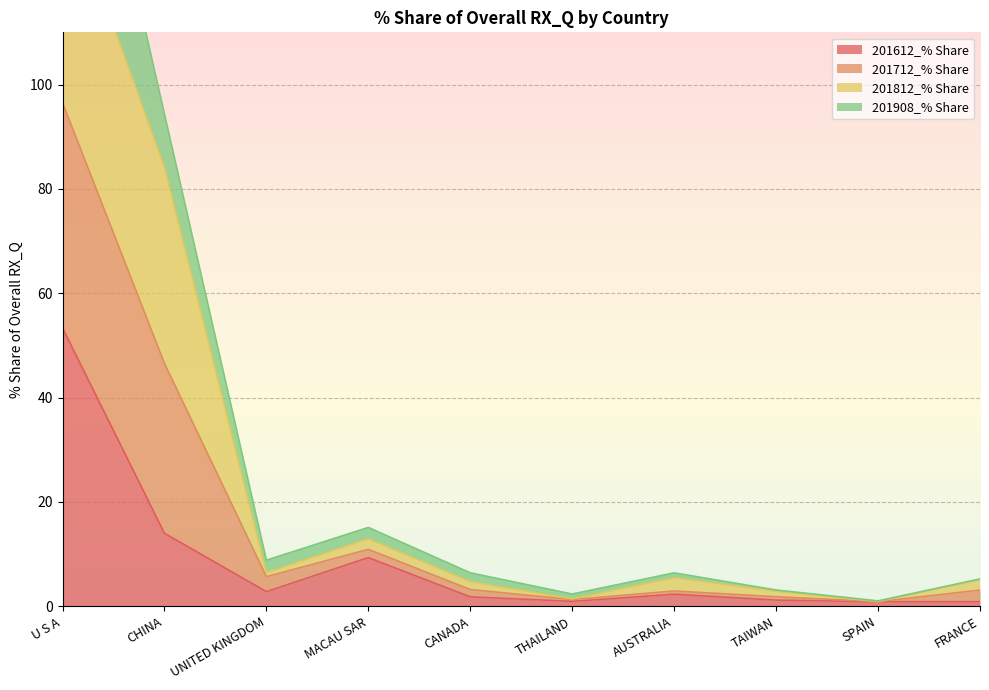

True or false: 201712_% Share and 201612_% Share cross at least once.

False